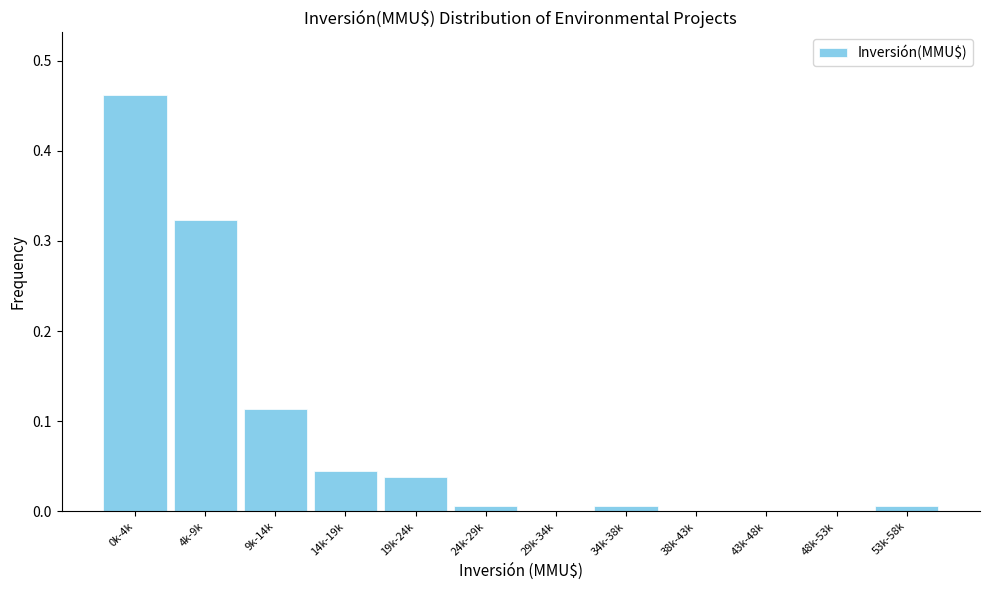

Is it true that the value at 19k-24k is 0.1?

False